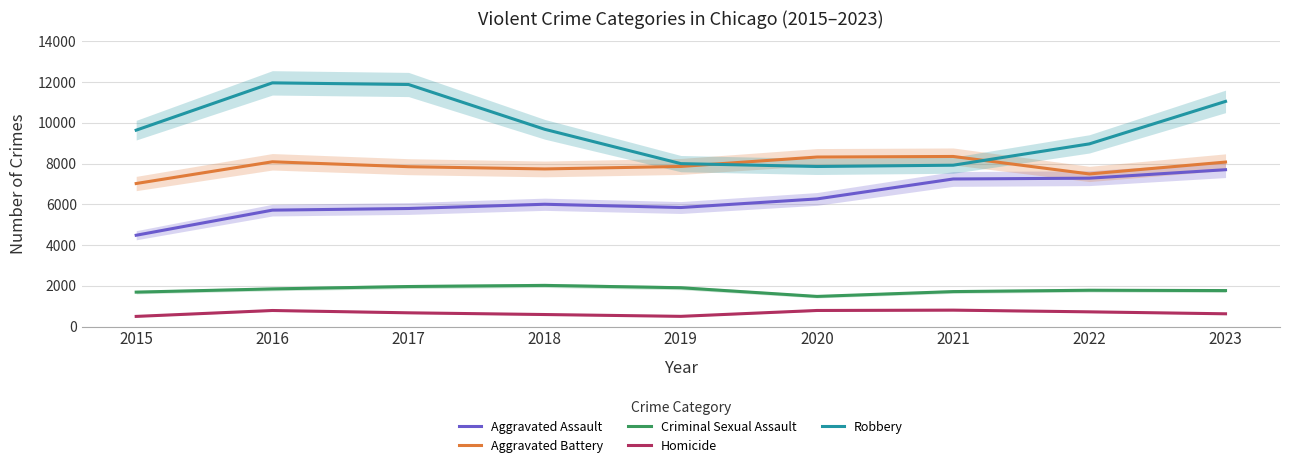

Reading right to left, what are all the values shown in this chart?

Aggravated Assault: 7697	7281	7242	6263	5841	6001	5793	5712	4480
Aggravated Battery: 8072	7489	8347	8319	7857	7735	7845	8086	7019
Criminal Sexual Assault: 1764	1780	1714	1477	1903	2018	1963	1846	1688
Homicide: 624	720	804	787	499	588	672	786	496
Robbery: 11050	8965	7918	7855	7995	9681	11880	11960	9638